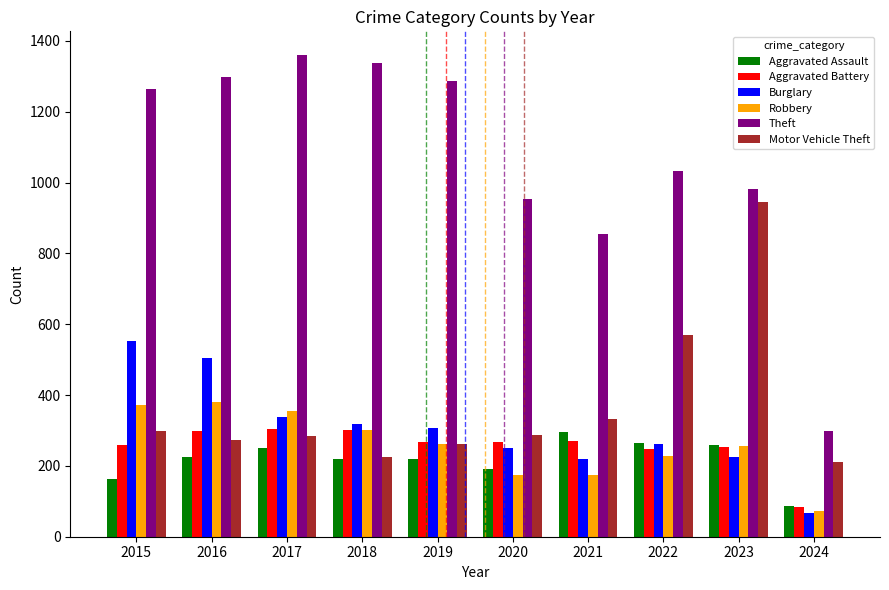

What is the difference between the highest and lowest values at 2019?

1068